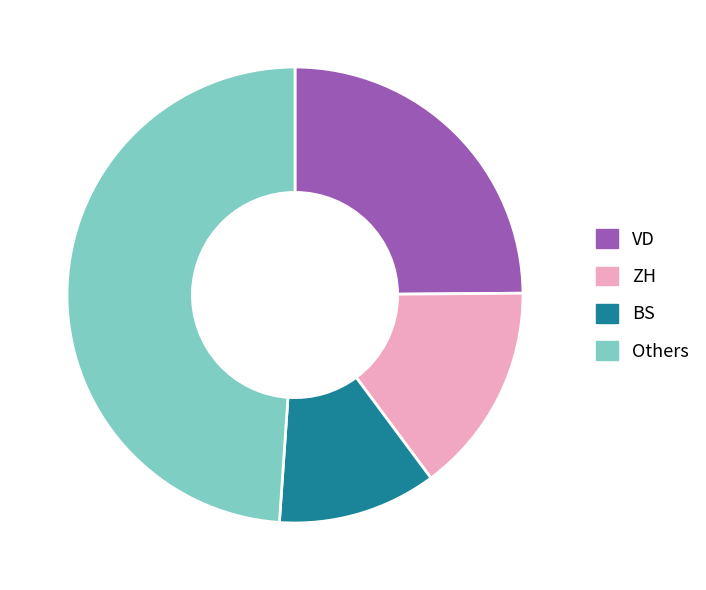

Do VD and Others together represent more than half of the pie?

Yes